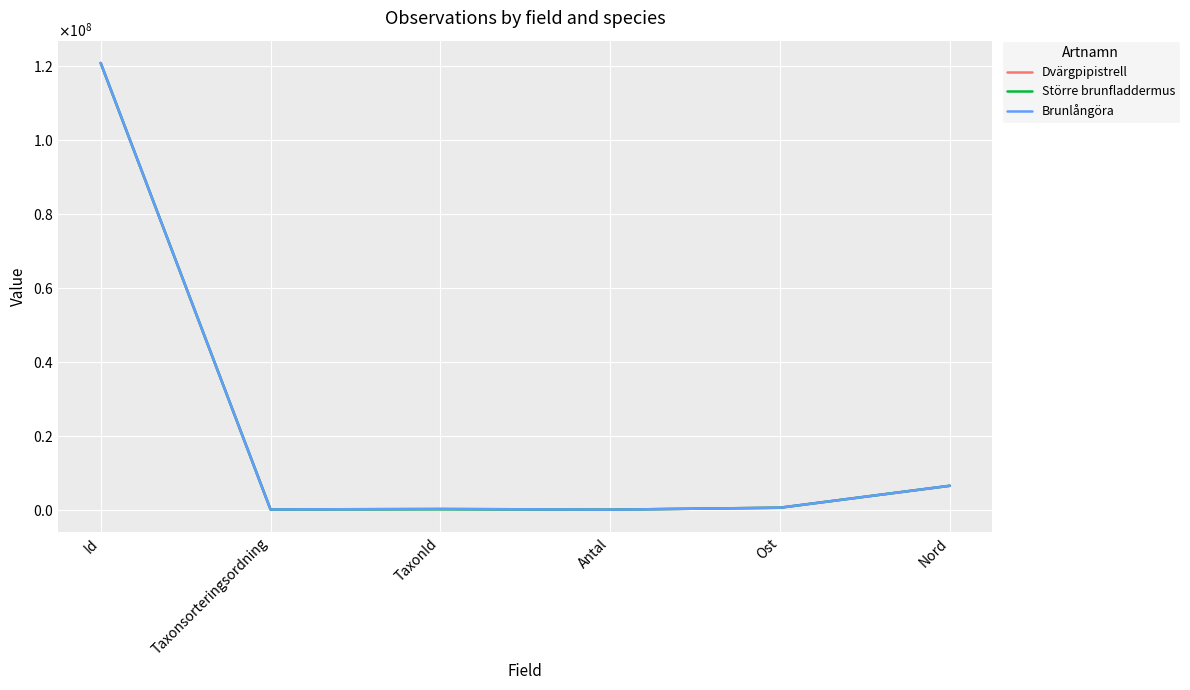

The value of Större brunfladdermus at Id is 120735202. True or false?

True